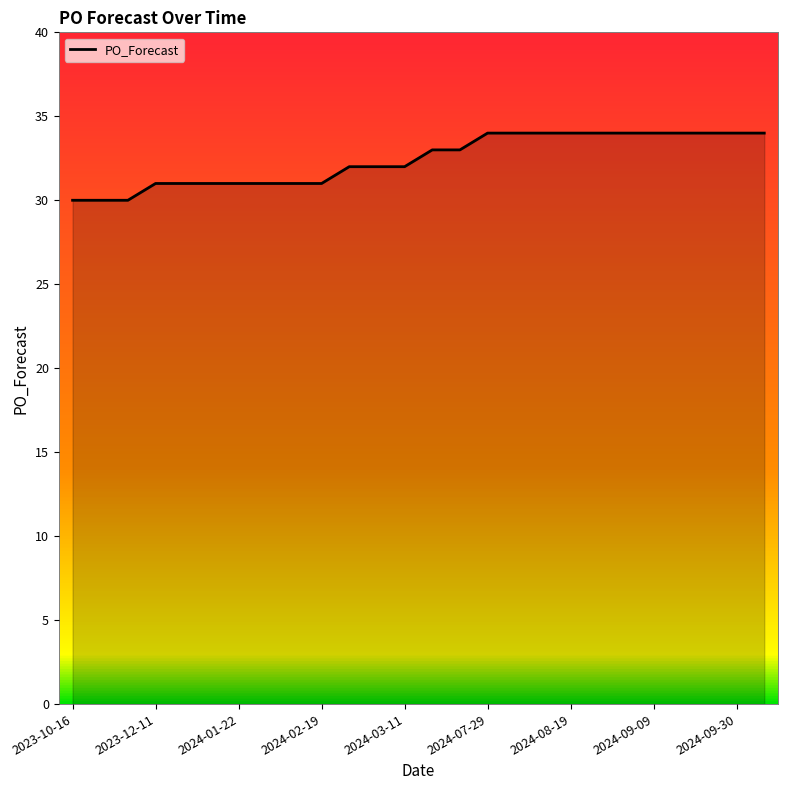

What is the minimum value shown in the chart?

30